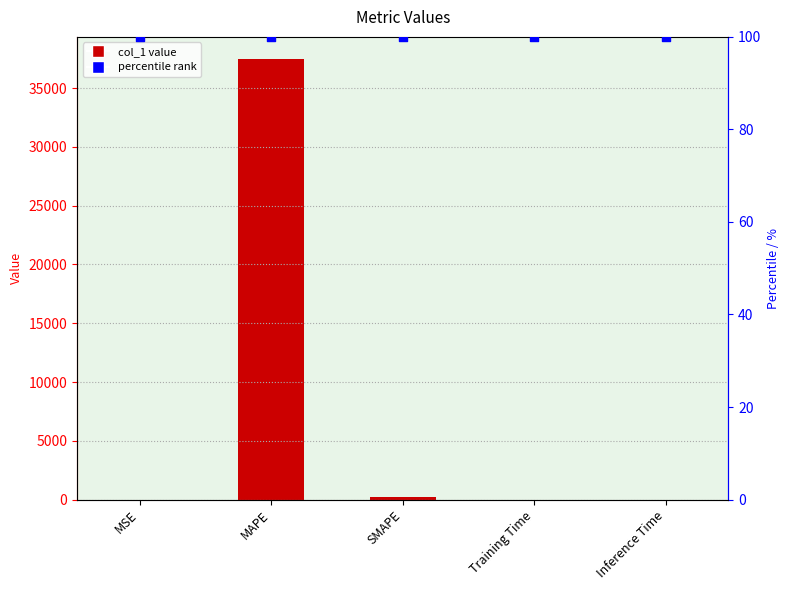

At which category is the sum across all series the highest?

MAPE